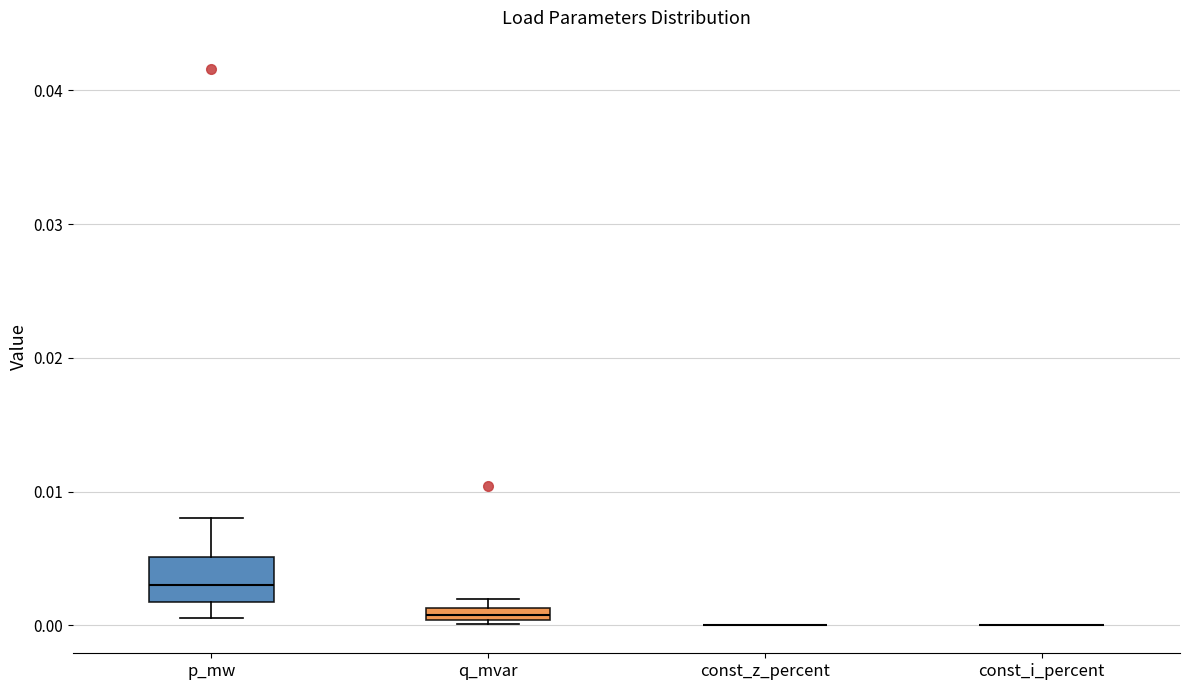

Where is the lower edge of the box for q_mvar on the y-axis? The values are not printed on the chart, so give them approximately, as read against the axis.

0.000